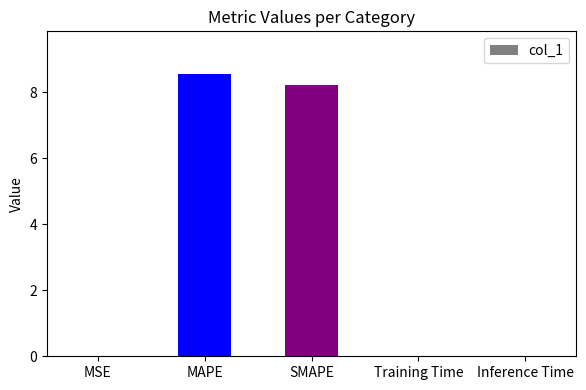

What is the average value?

3.4